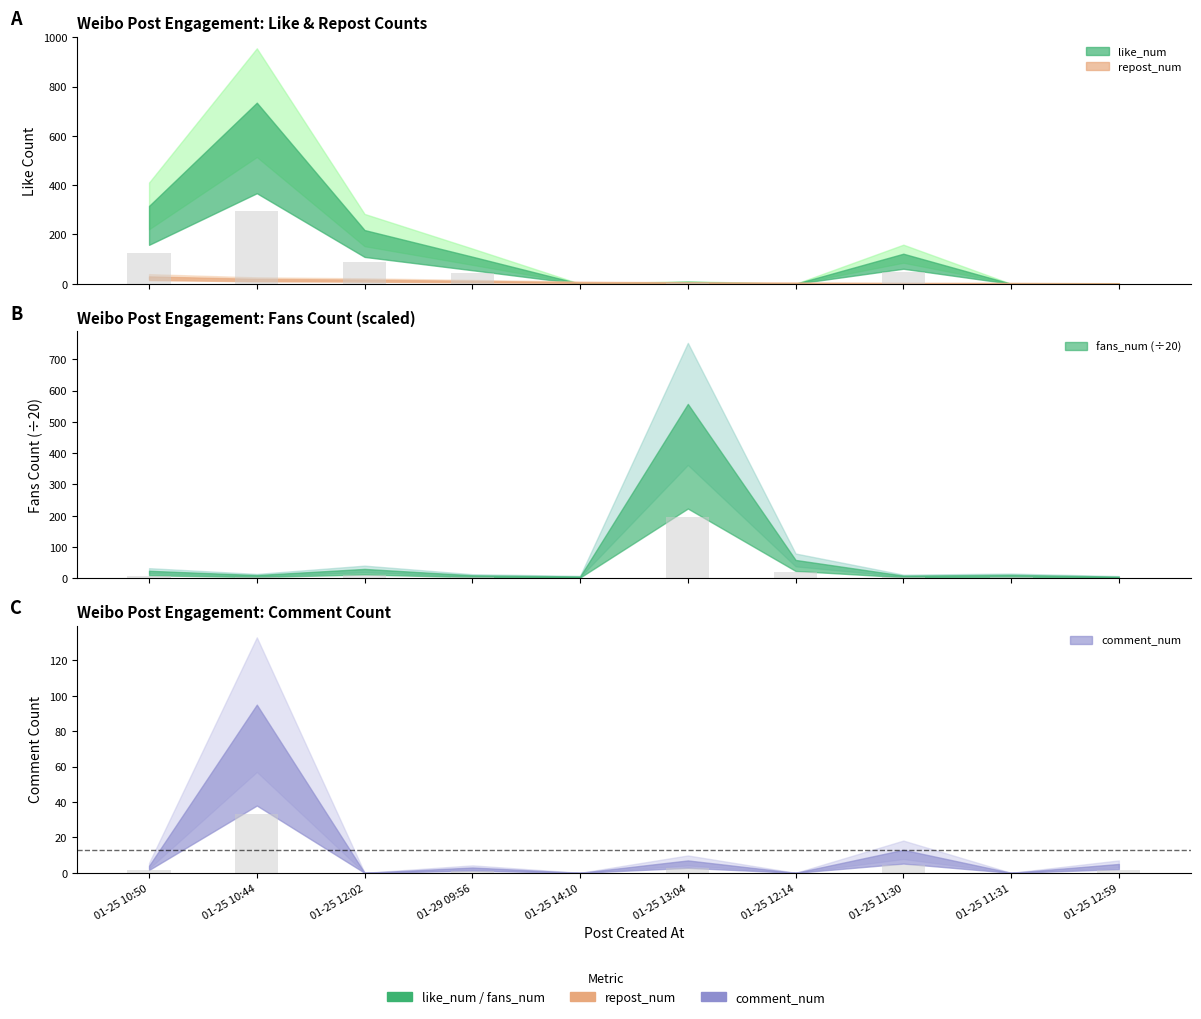

Is it true that like_num equals 211.0 at 01-25 10:50?

False